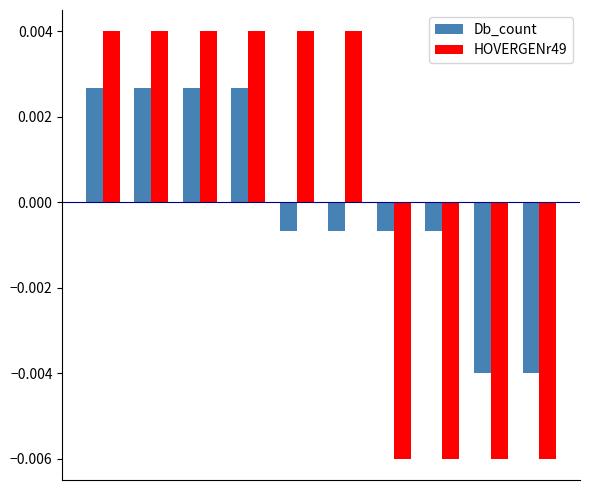

Which series has the widest spread of values?

HOVERGENr49